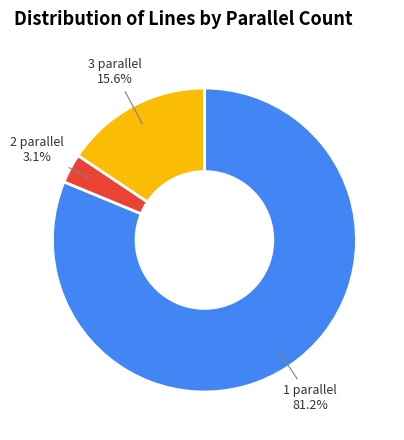

Is there any slice that represents more than half of the pie?

Yes